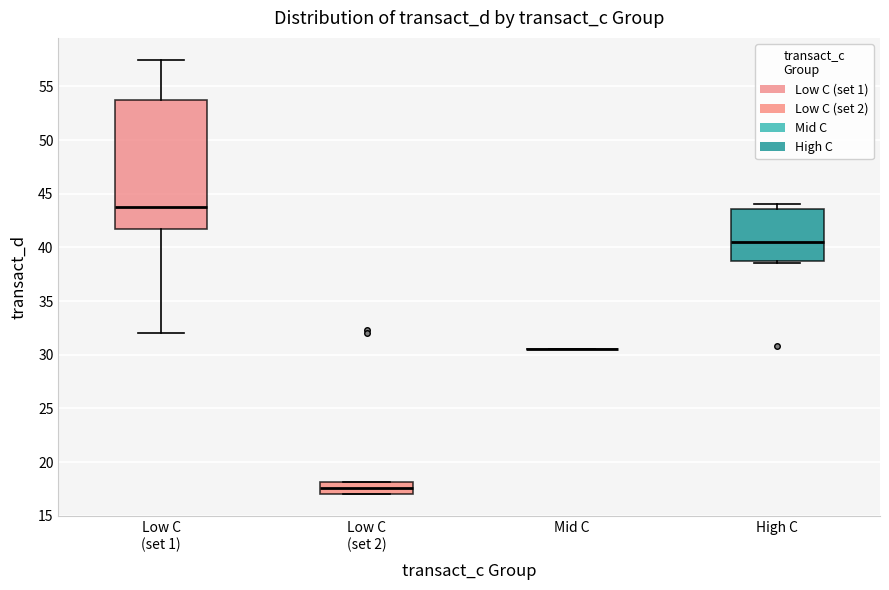

Where is the upper edge of the box for High C on the y-axis? The values are not printed on the chart, so give them approximately, as read against the axis.

43.5